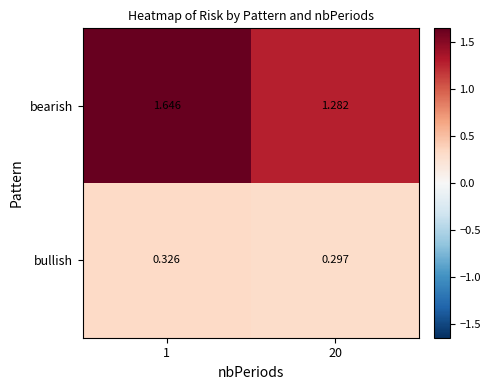

Which series changed the most between 1 and 20?

bearish